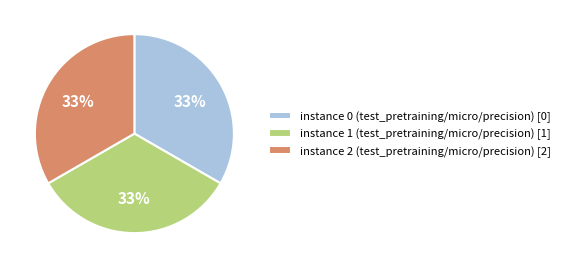

Is the sum of instance 2 (test_pretraining/micro/precision) [2] and instance 0 (test_pretraining/micro/precision) [0] greater than half?

Yes